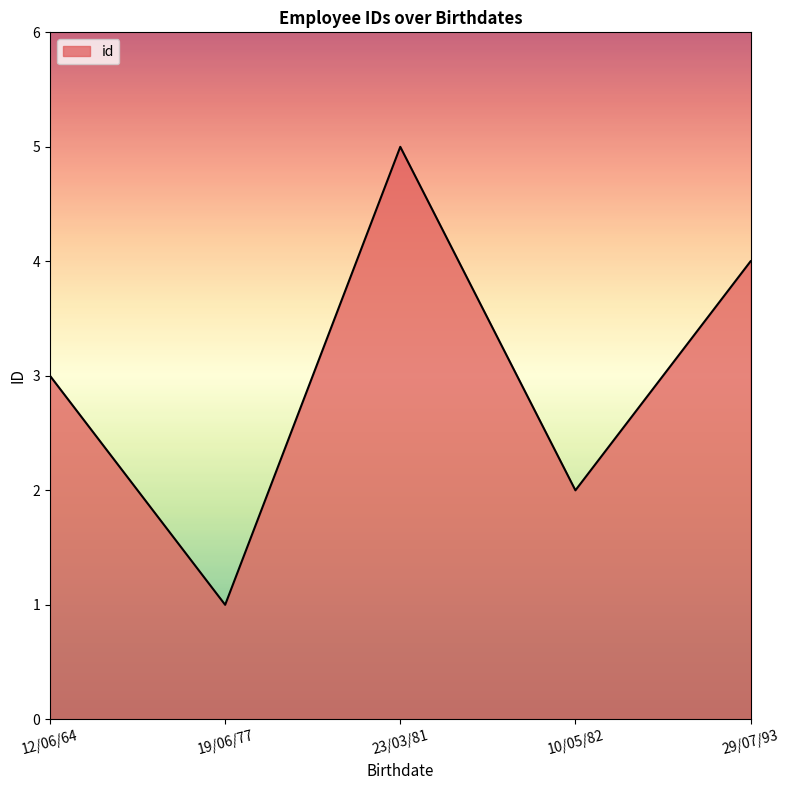

How many lines are shown in the chart?

1